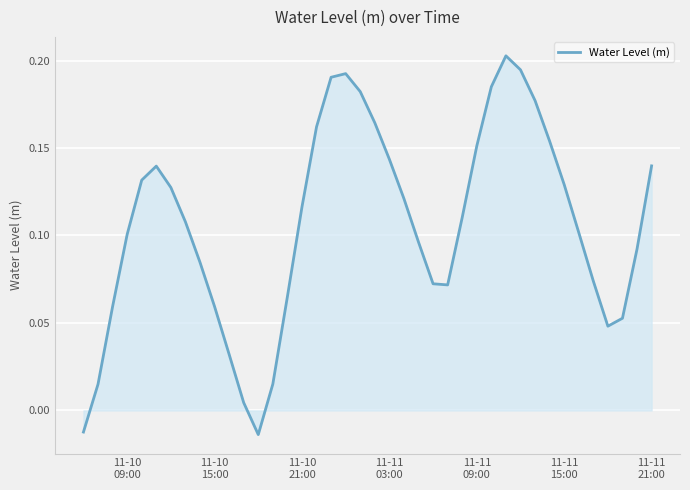

Does the chart have visible grid lines?

Yes